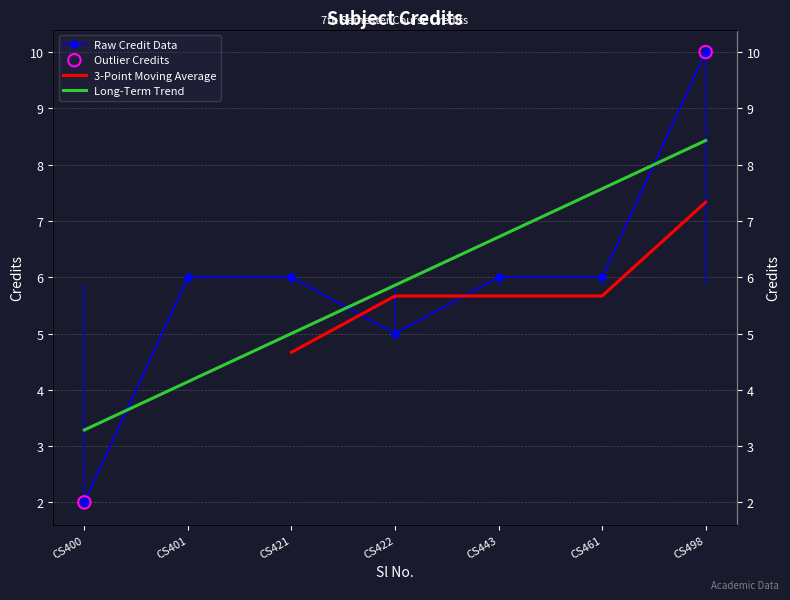

Approximately how many times larger is the value at CS422 compared to CS421?

0.8